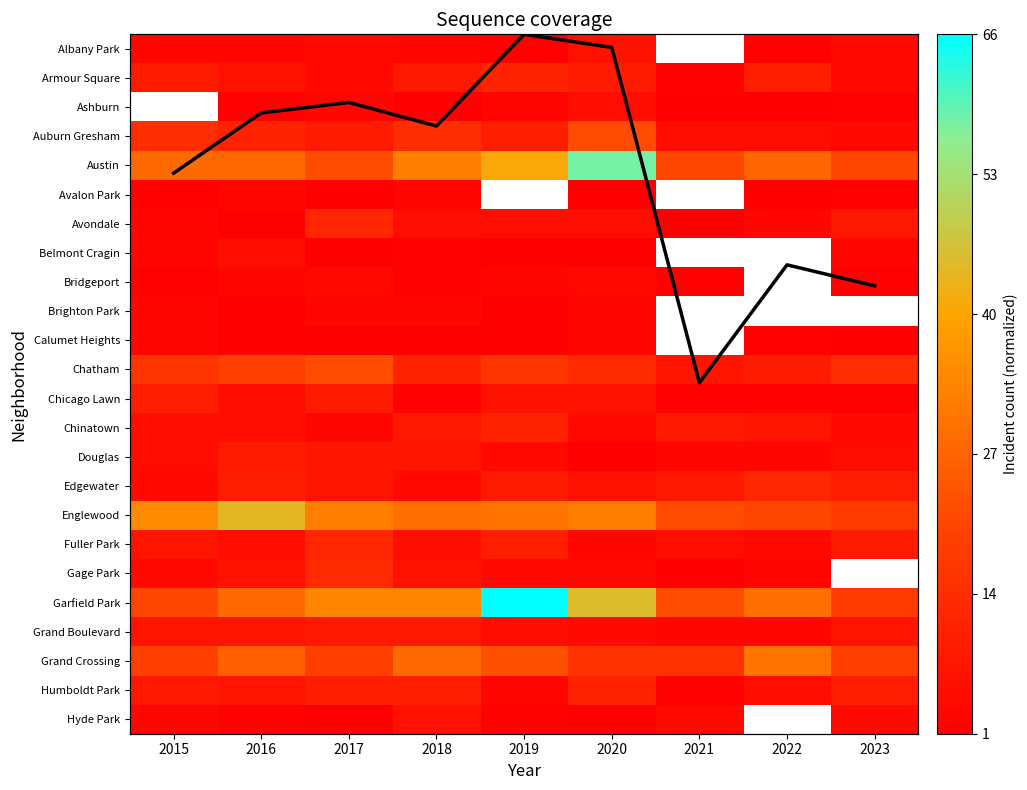

At how many categories does at least one series exceed 36?

3